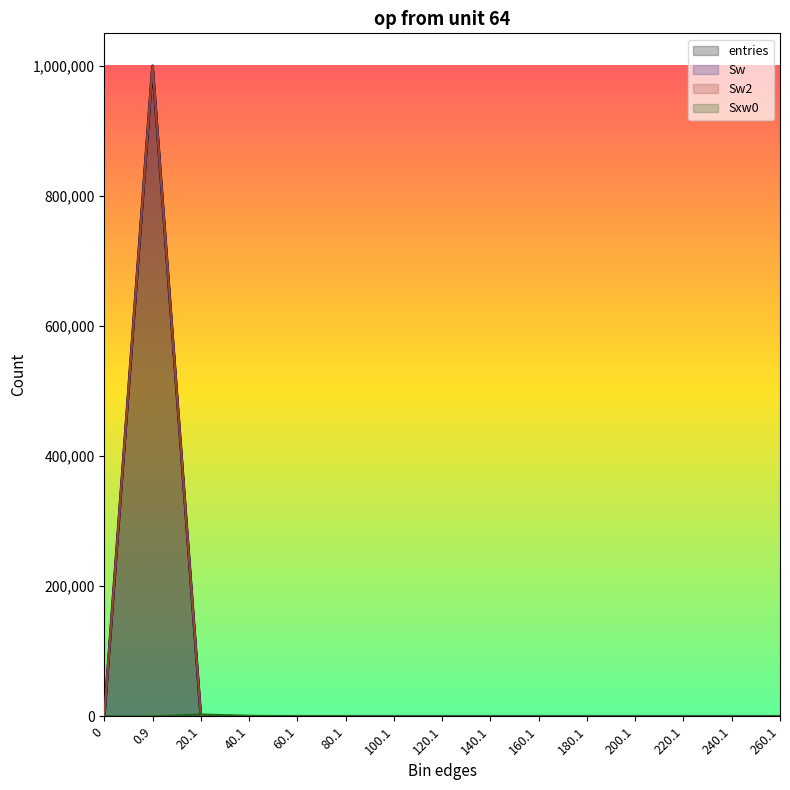

What are all the series names shown in the legend?

entries, Sw, Sw2, Sxw0